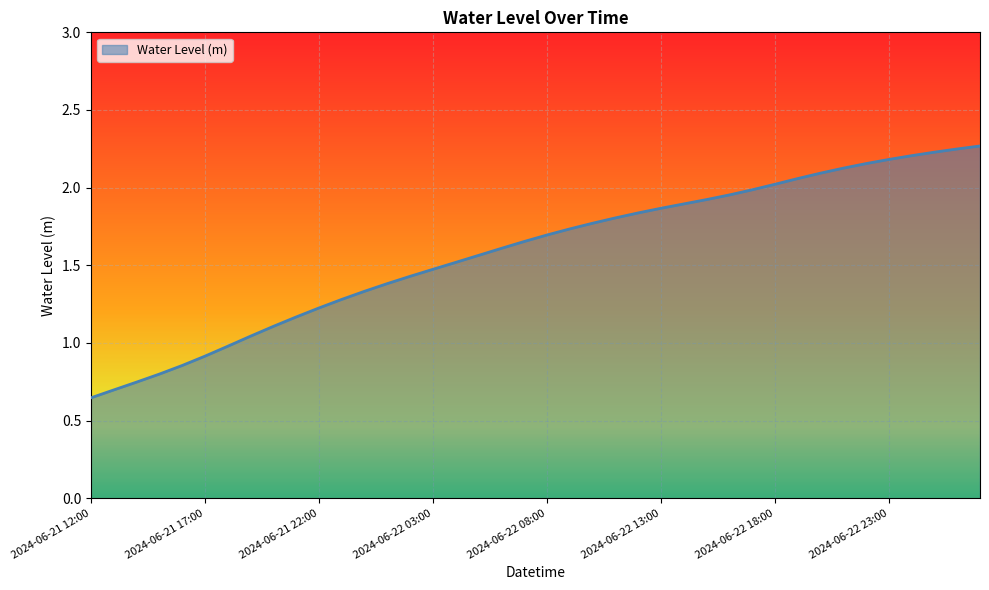

What is the value of the 35th point from the left?

2.2